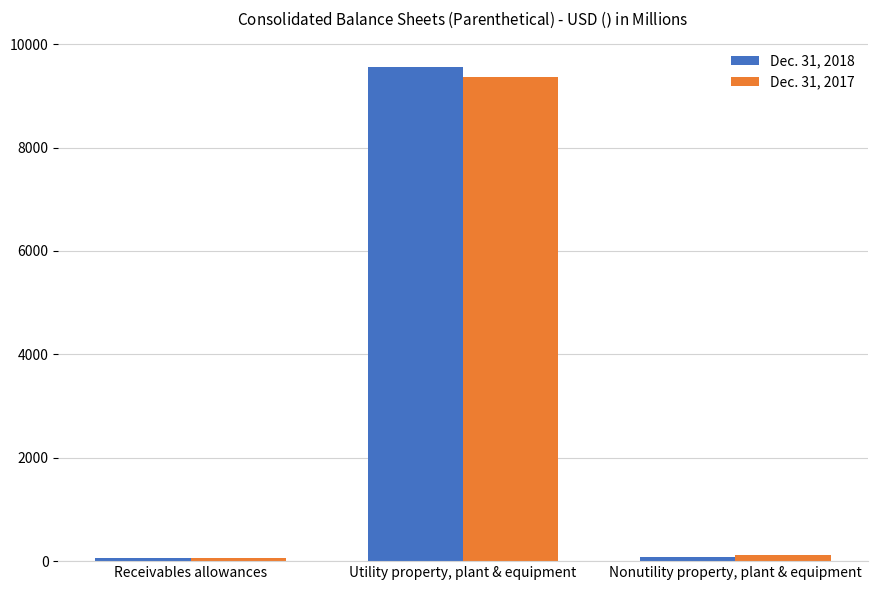

Rank the series by their maximum value, from highest to lowest.

Dec. 31, 2018, Dec. 31, 2017